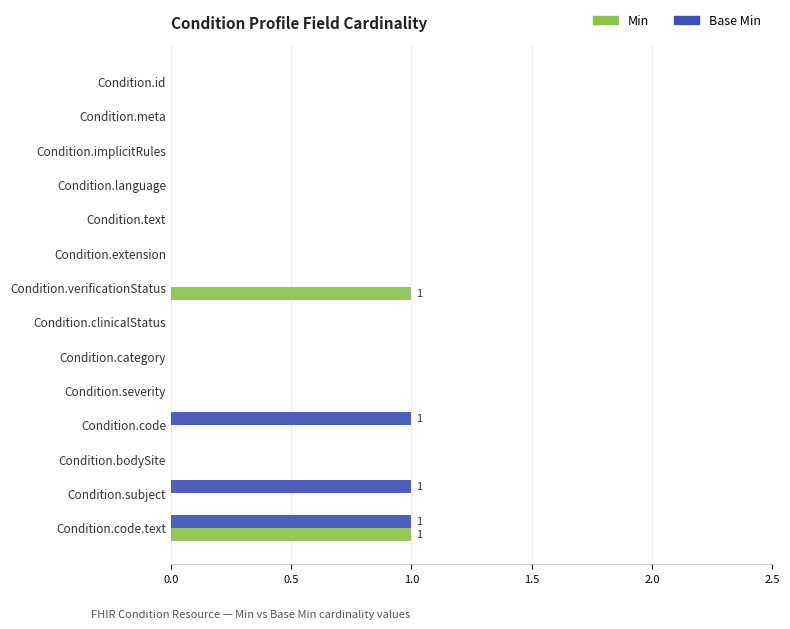

At which category is the sum across all series the highest?

Condition.code.text